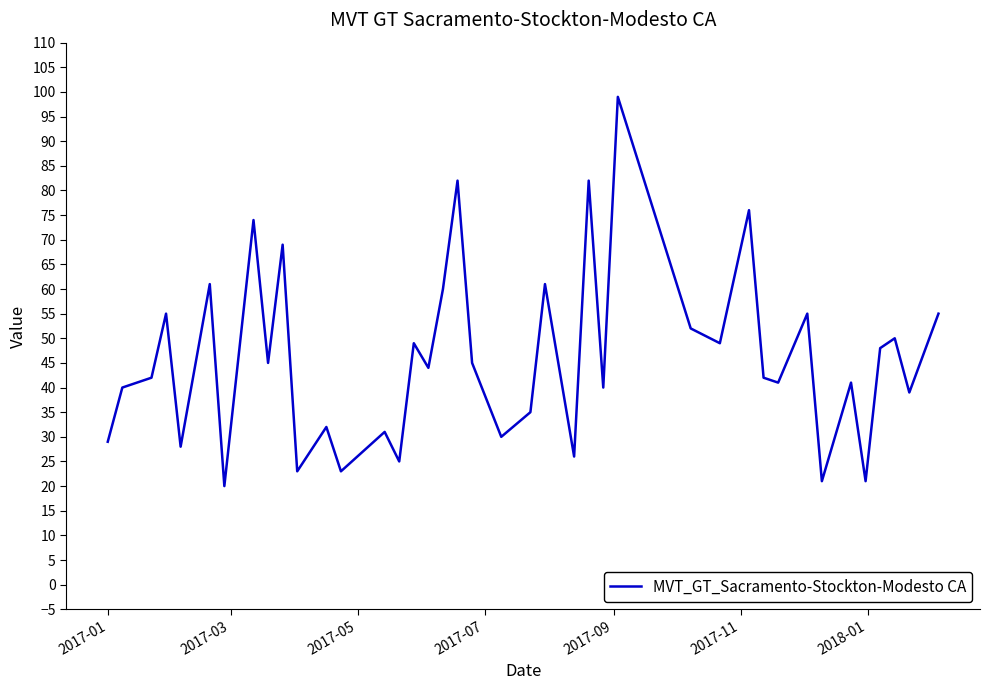

What is the maximum value shown in the chart?

99